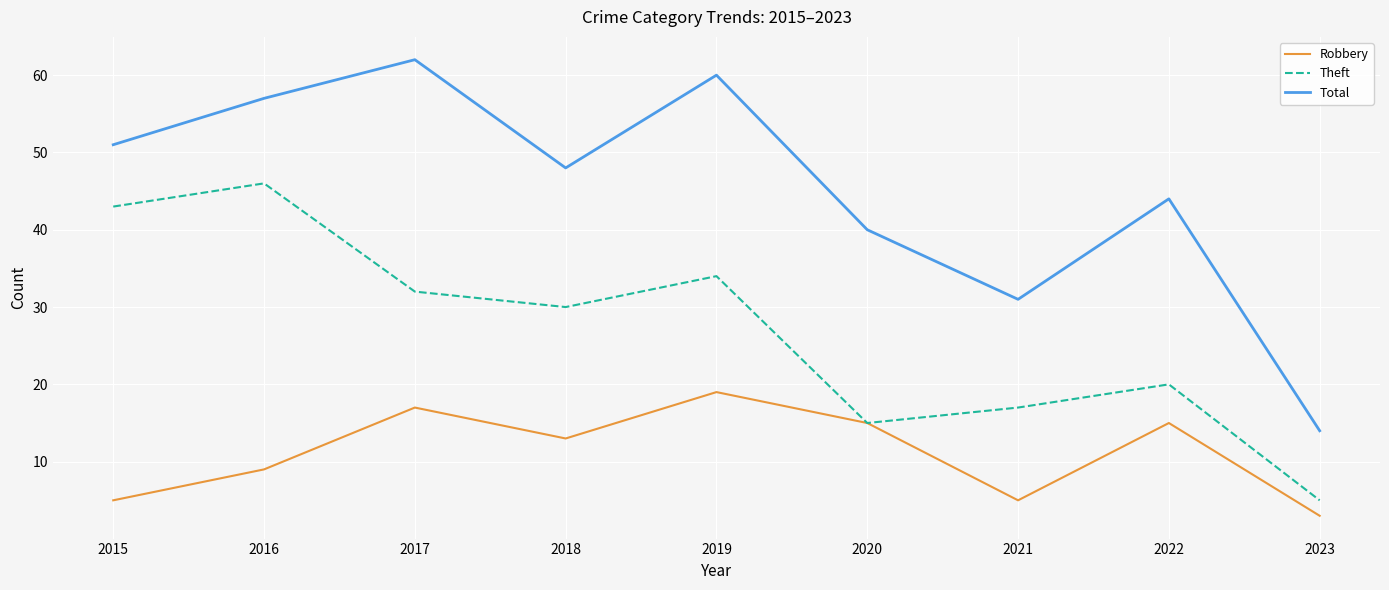

What is the spread (max minus min) of values at 2019?

41